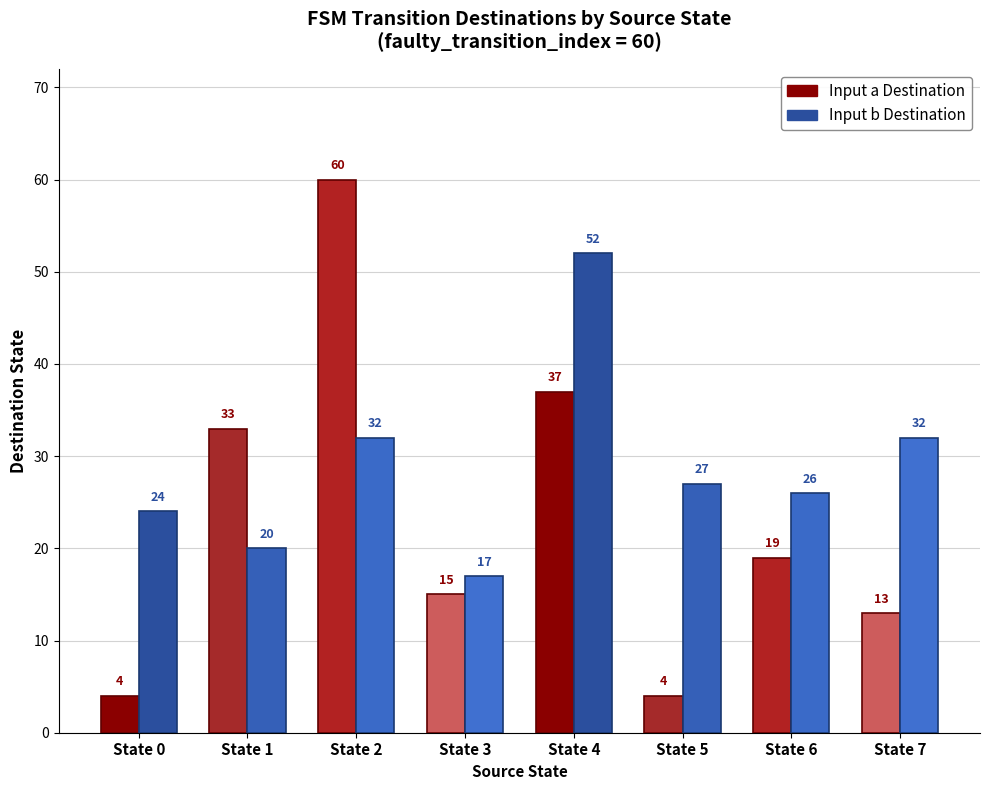

Rank the series by their average value, from lowest to highest.

Input a Destination, Input b Destination